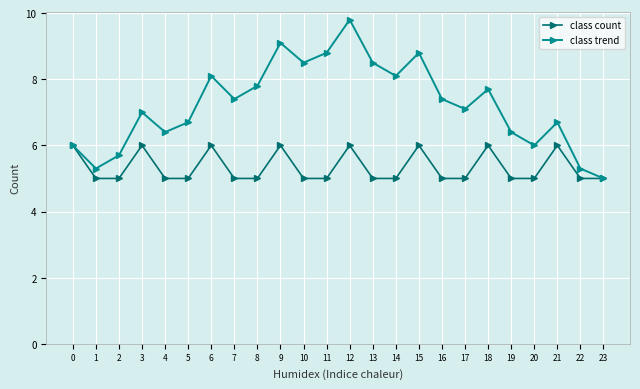

Which series has the widest spread of values?

class trend